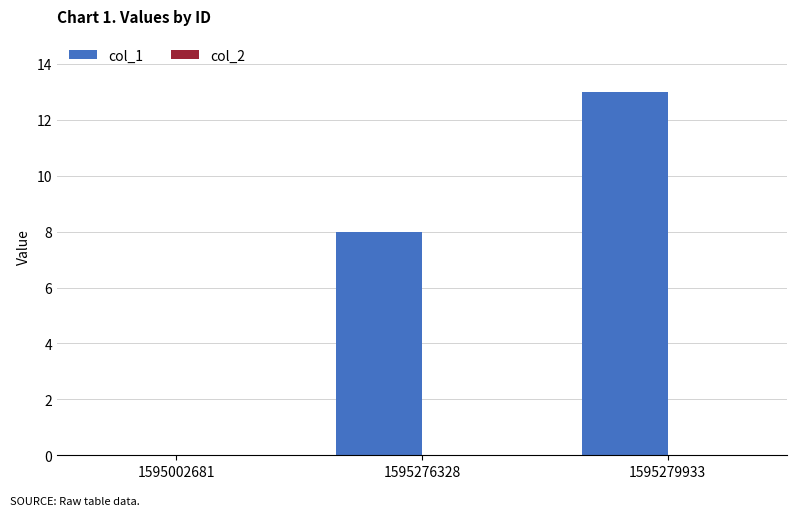

Are the bars grouped side by side (vs. stacked)?

No